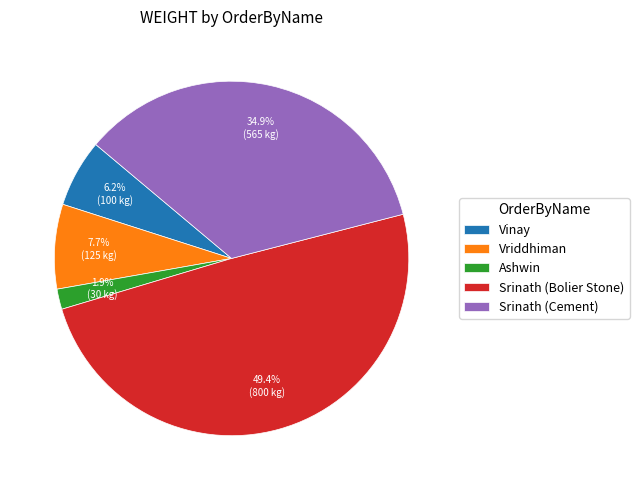

Is it true that Srinath (Bolier Stone) is 42% of the pie?

False